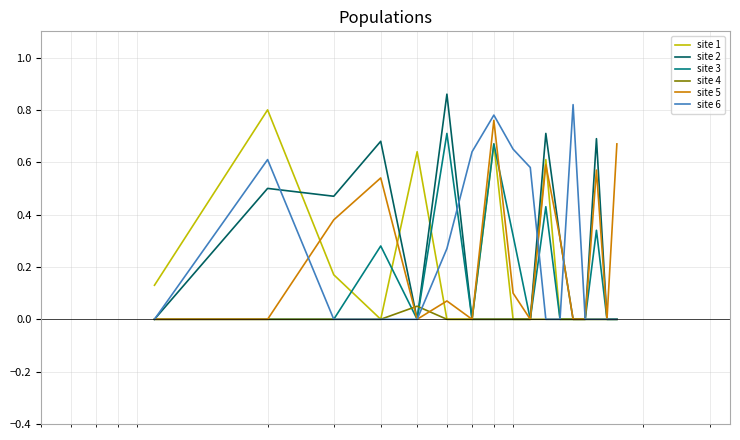

What are all the series names shown in the legend?

site 1, site 2, site 3, site 4, site 5, site 6